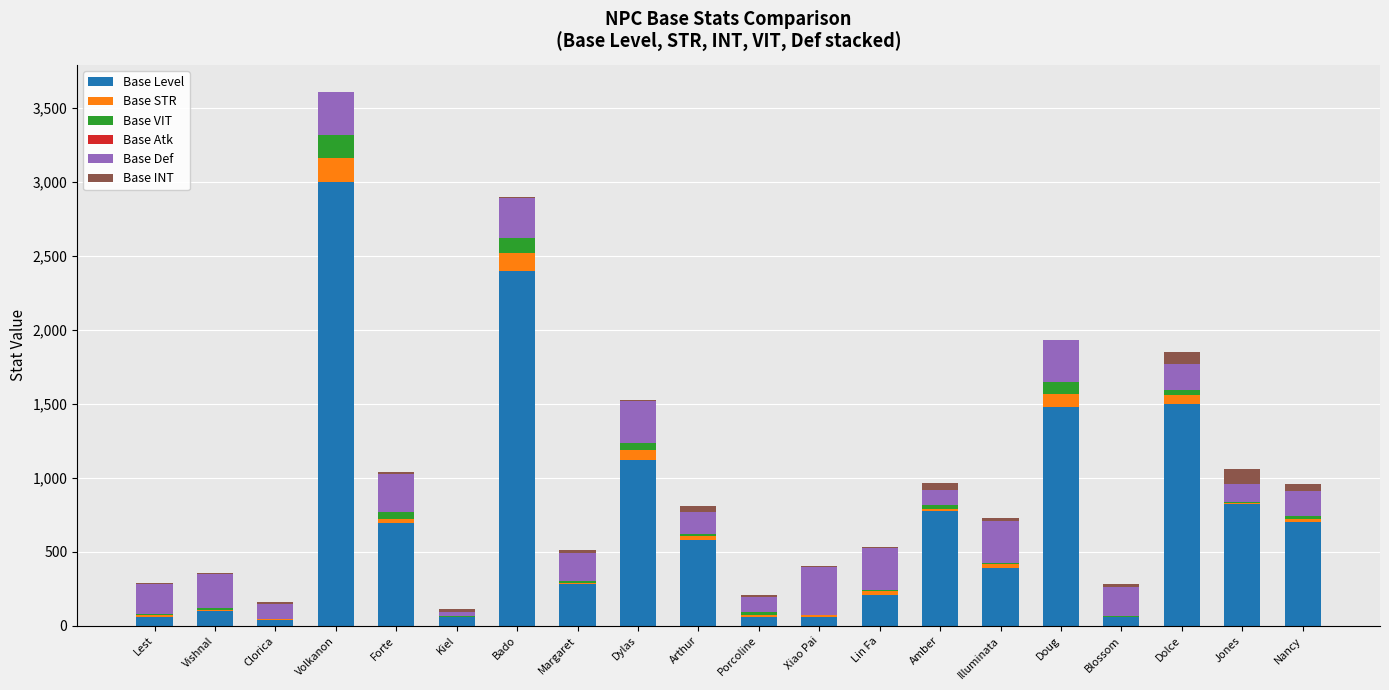

At which category is the sum across all series the highest?

Volkanon